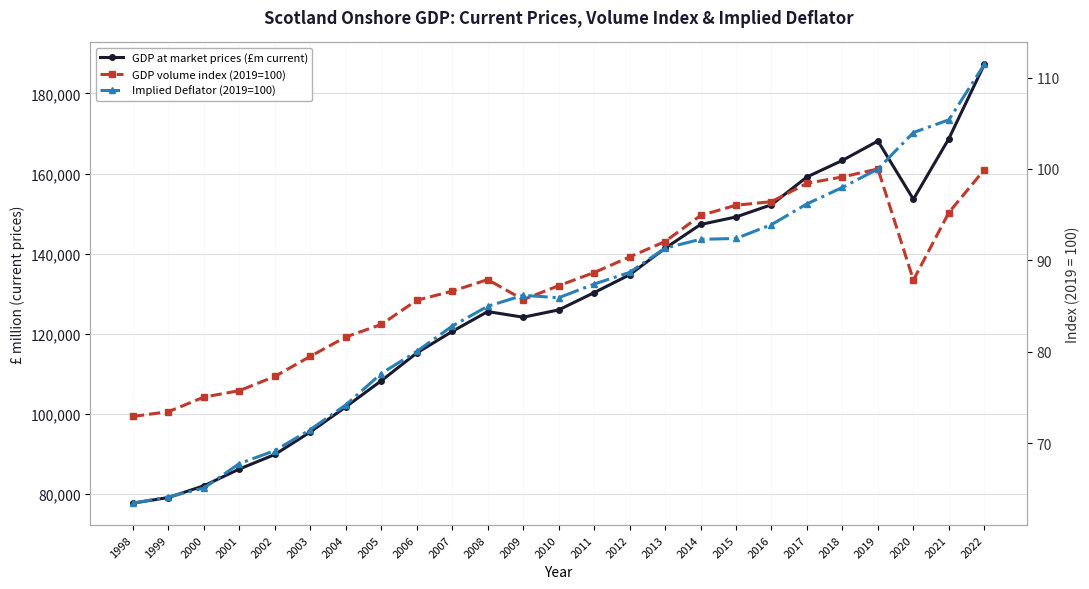

Does the chart have visible grid lines?

Yes